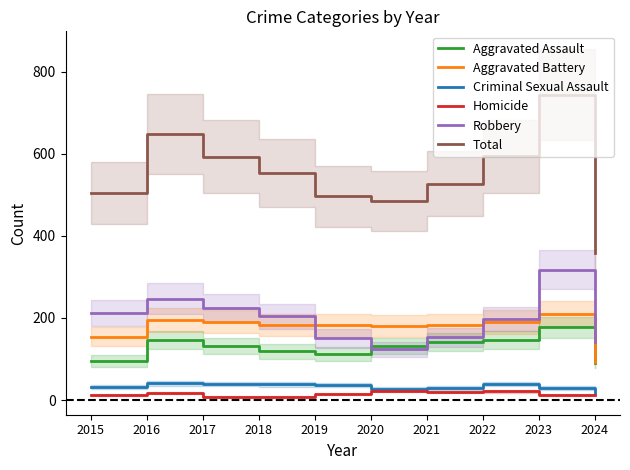

Which label corresponds to the largest value in the chart?

2023